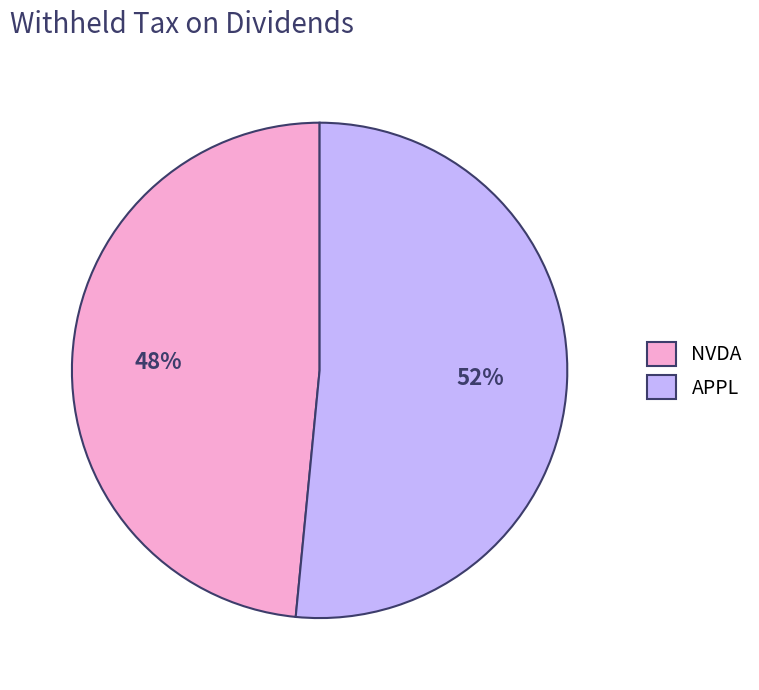

To the nearest percent, what portion does NVDA represent?

48%